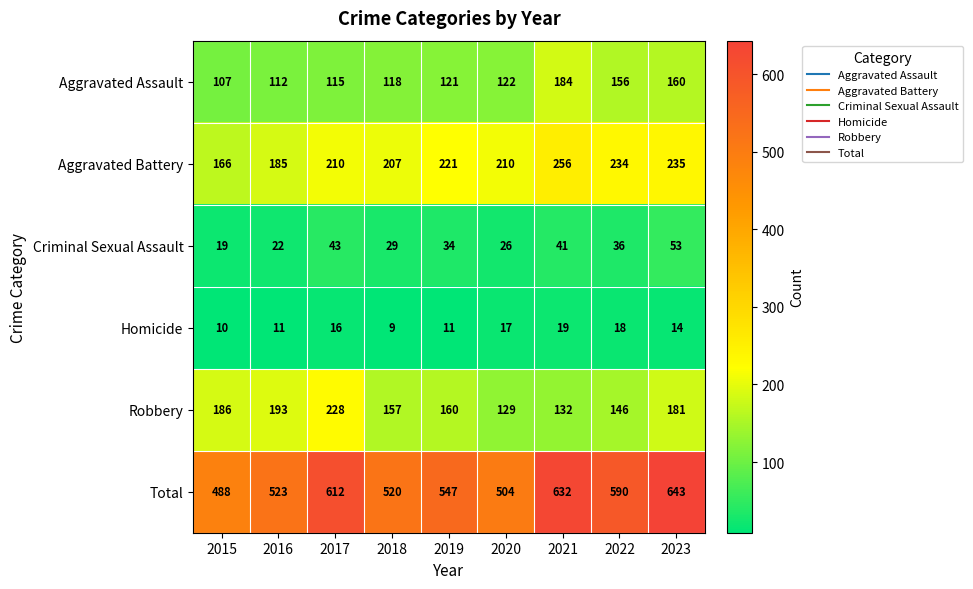

What is the difference between the maximum and minimum values in the Total series?

155